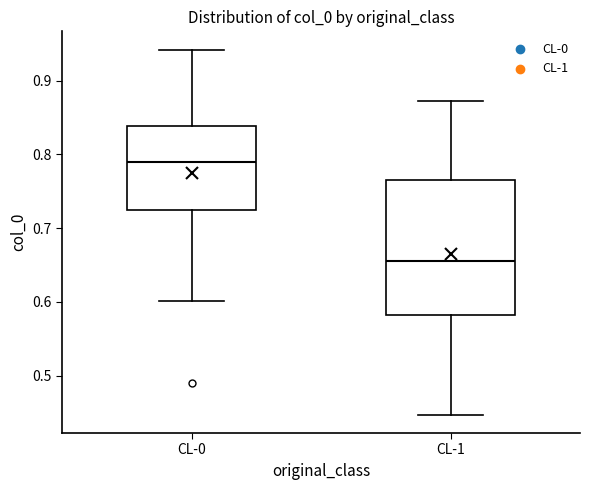

Comparing the boxes themselves (not the whiskers), which one is the tallest?

CL-1